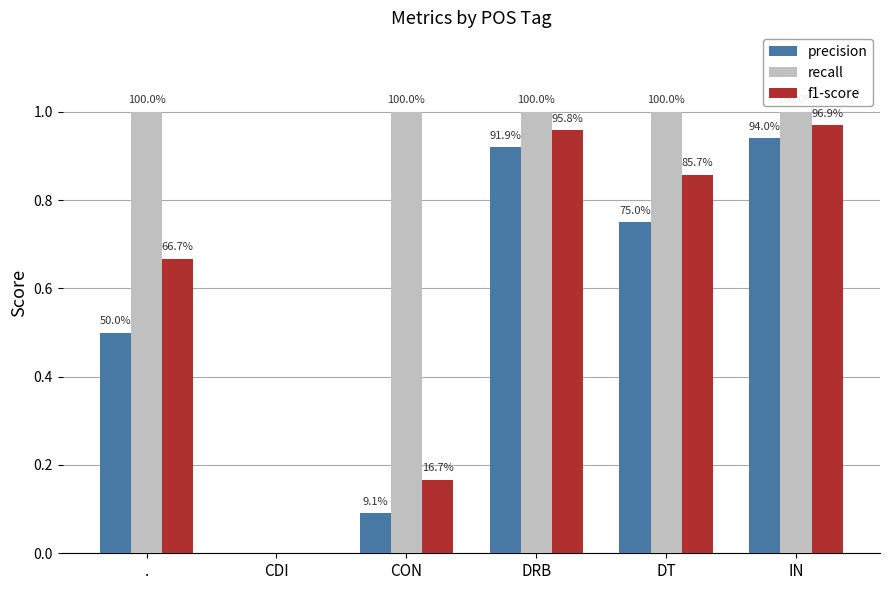

What value does the recall series have at CON?

1.0